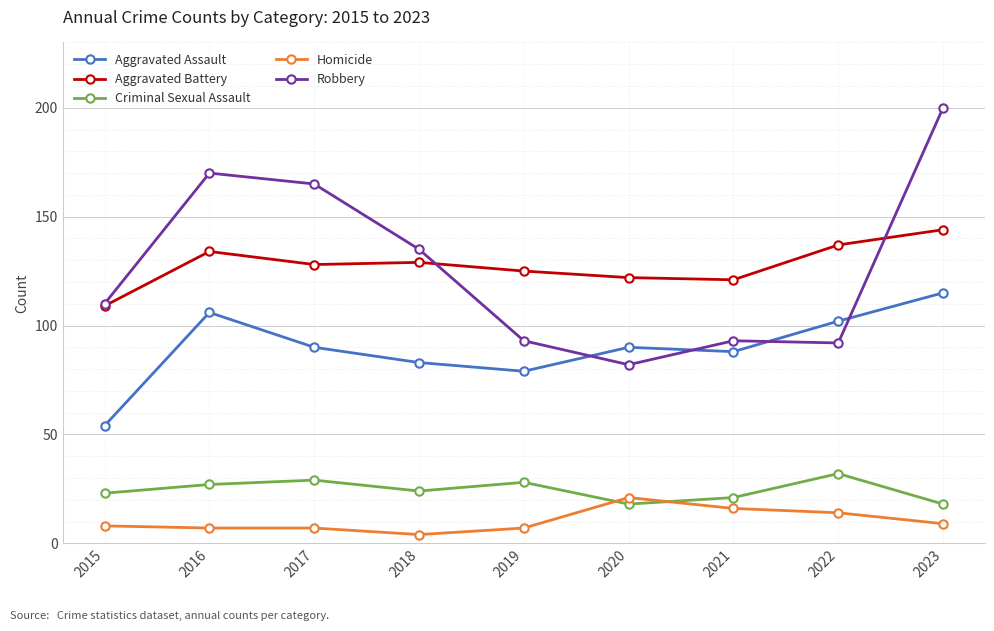

What is the spread (max minus min) of values at 2021?

105